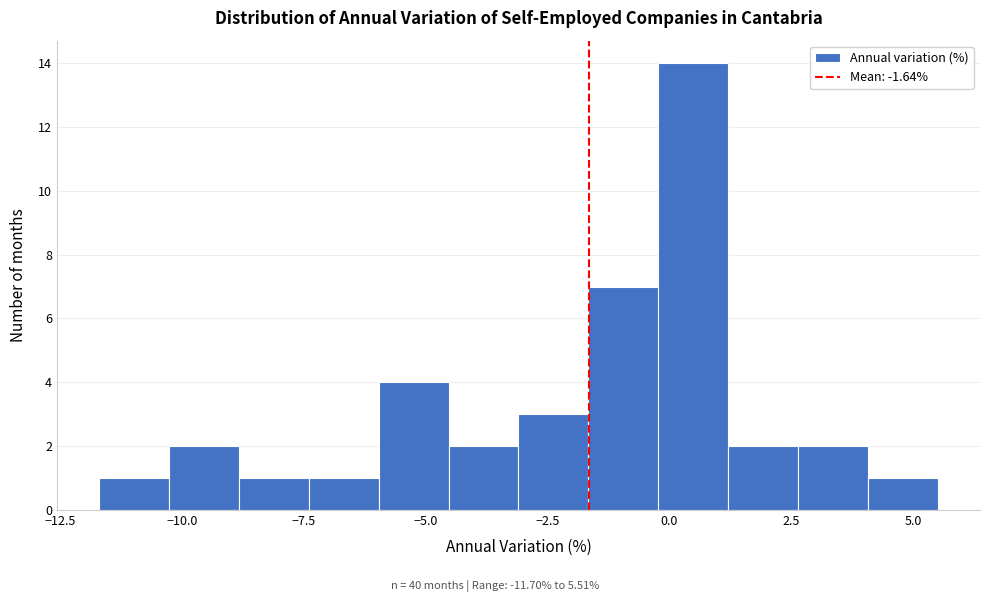

Read against the x-axis, roughly where is the centre of the tallest bar?

0.5